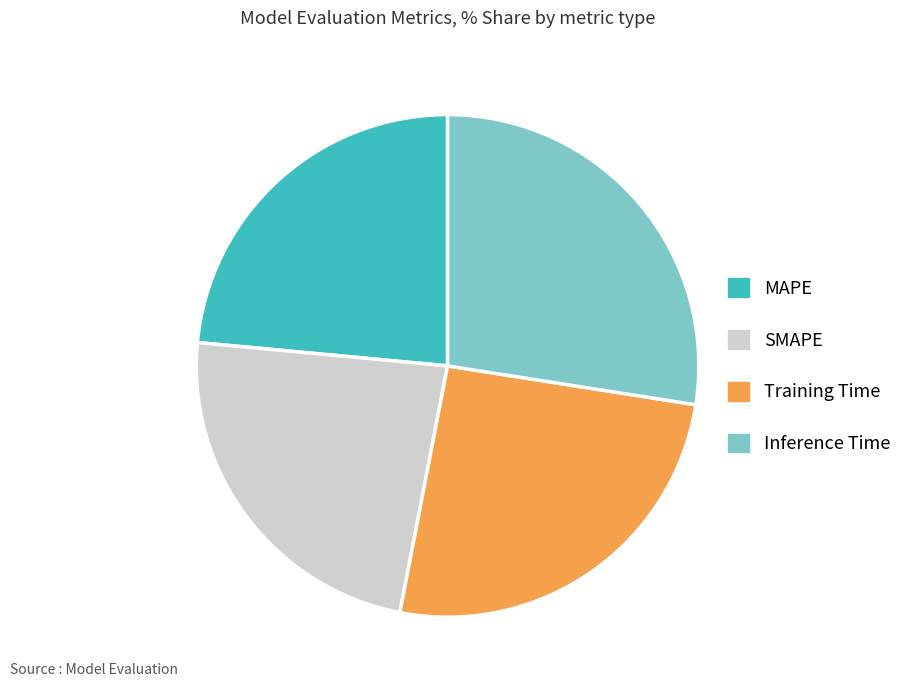

Does Training Time account for over 50% of the chart?

No